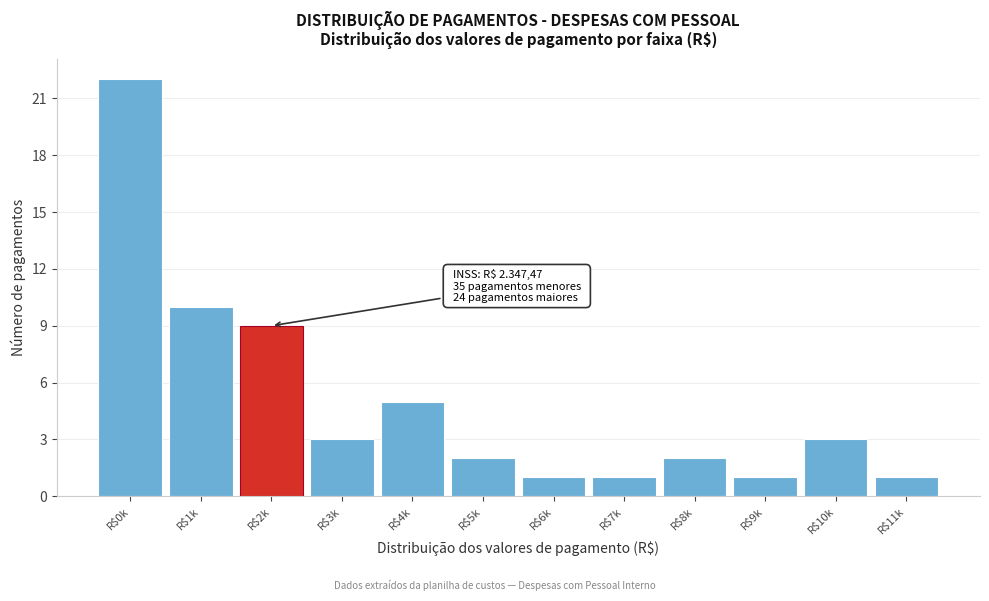

Reading left to right, what are all the values shown in this chart?

22	10	9	3	5	2	1	1	2	1	3	1